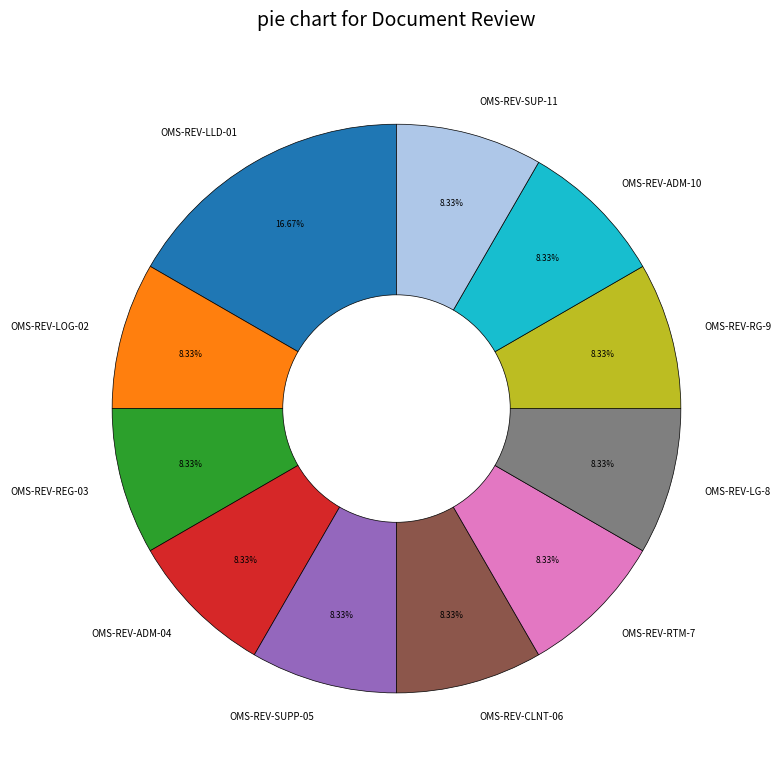

True or false: OMS-REV-LG-8 accounts for 8% of the total.

True